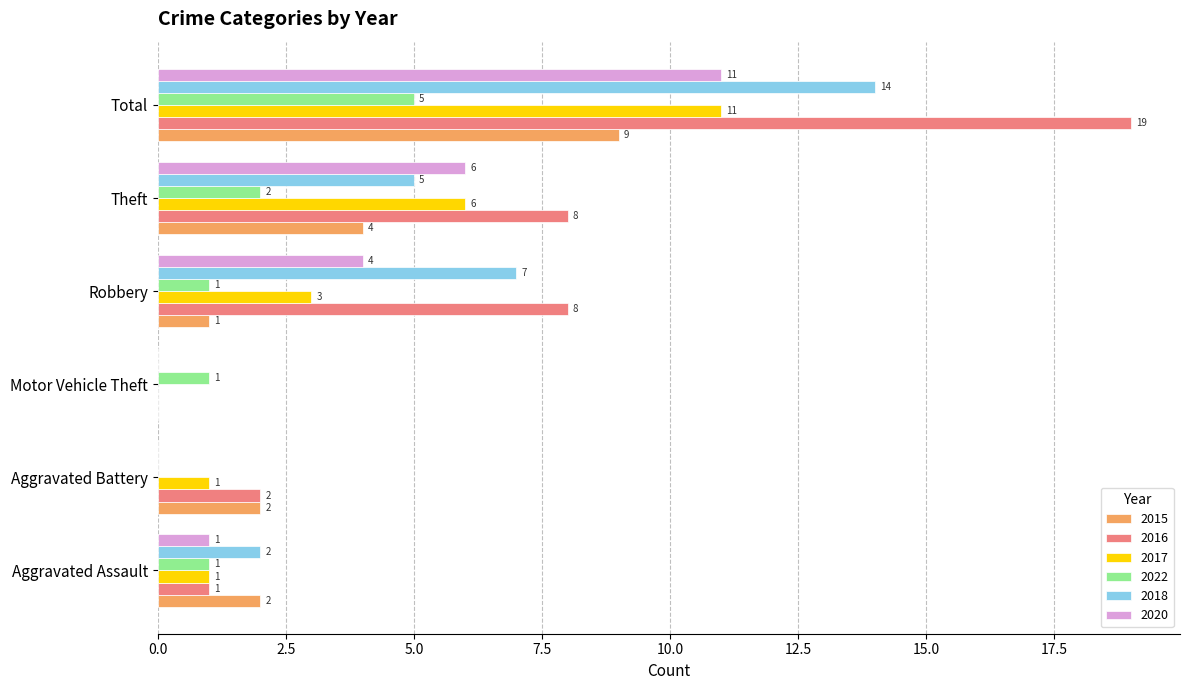

Which series changed the most between Theft and Total?

2016